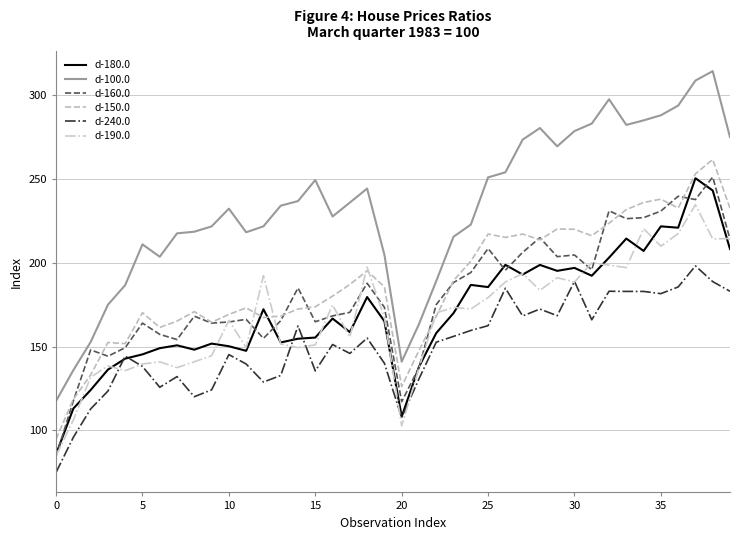

True or false: d-100.0 and d-240.0 cross at least once.

False